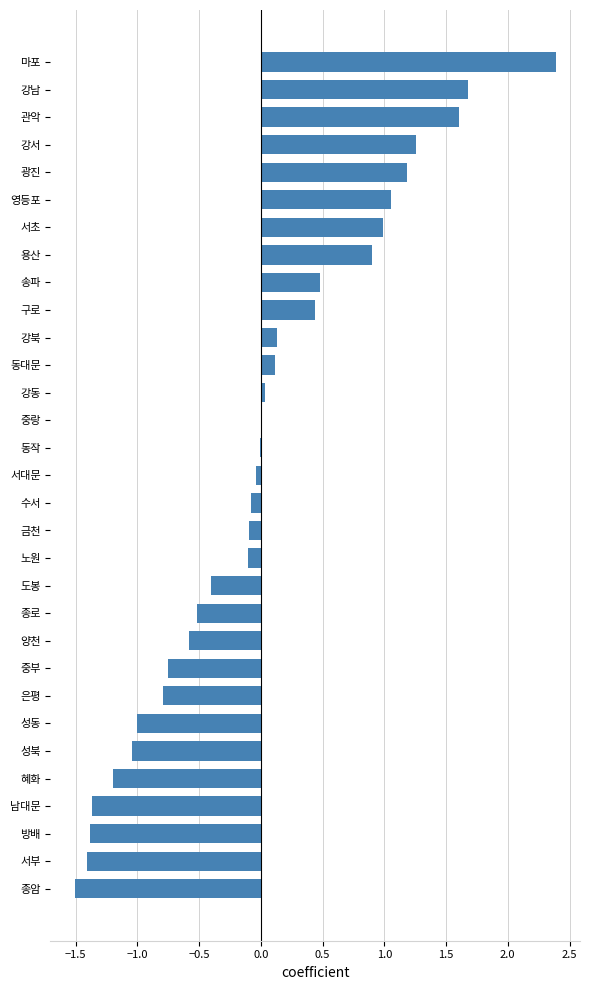

Is it true that the value at 도봉 is -0.7?

False